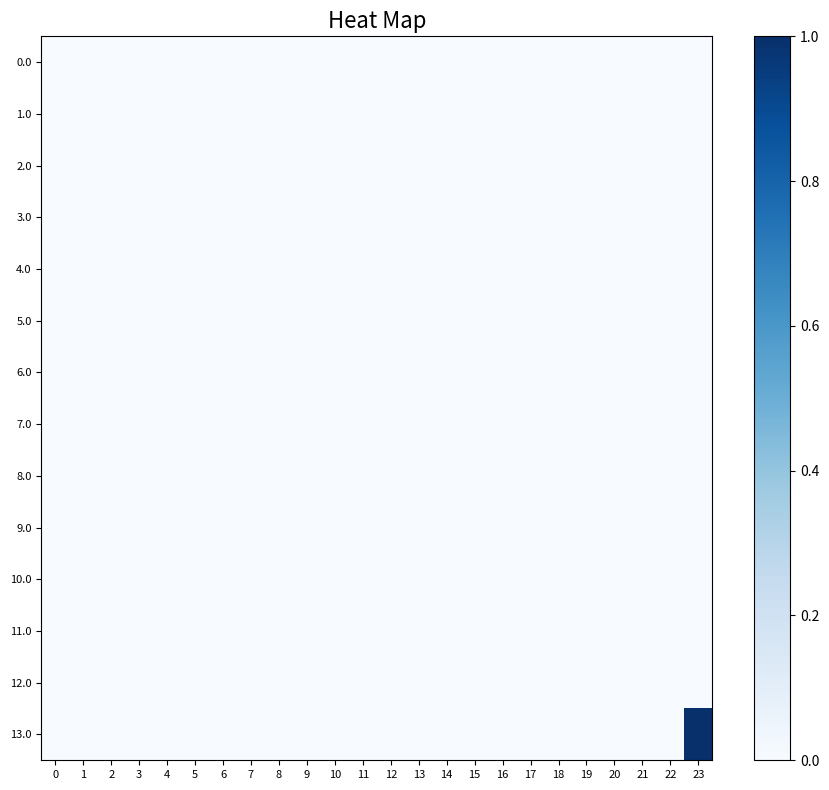

Reading left to right, list all the values displayed in this chart.

0.0: 0=0	1=0	2=0	3=0	4=0	5=0	6=0	7=0	8=0	9=0	10=0	11=0	12=0	13=0	14=0	15=0	16=0	17=0	18=0	19=0	20=0	21=0	22=0	23=0
1.0: 0=0	1=0	2=0	3=0	4=0	5=0	6=0	7=0	8=0	9=0	10=0	11=0	12=0	13=0	14=0	15=0	16=0	17=0	18=0	19=0	20=0	21=0	22=0	23=0
2.0: 0=0	1=0	2=0	3=0	4=0	5=0	6=0	7=0	8=0	9=0	10=0	11=0	12=0	13=0	14=0	15=0	16=0	17=0	18=0	19=0	20=0	21=0	22=0	23=0
3.0: 0=0	1=0	2=0	3=0	4=0	5=0	6=0	7=0	8=0	9=0	10=0	11=0	12=0	13=0	14=0	15=0	16=0	17=0	18=0	19=0	20=0	21=0	22=0	23=0
4.0: 0=0	1=0	2=0	3=0	4=0	5=0	6=0	7=0	8=0	9=0	10=0	11=0	12=0	13=0	14=0	15=0	16=0	17=0	18=0	19=0	20=0	21=0	22=0	23=0
5.0: 0=0	1=0	2=0	3=0	4=0	5=0	6=0	7=0	8=0	9=0	10=0	11=0	12=0	13=0	14=0	15=0	16=0	17=0	18=0	19=0	20=0	21=0	22=0	23=0
6.0: 0=0	1=0	2=0	3=0	4=0	5=0	6=0	7=0	8=0	9=0	10=0	11=0	12=0	13=0	14=0	15=0	16=0	17=0	18=0	19=0	20=0	21=0	22=0	23=0
7.0: 0=0	1=0	2=0	3=0	4=0	5=0	6=0	7=0	8=0	9=0	10=0	11=0	12=0	13=0	14=0	15=0	16=0	17=0	18=0	19=0	20=0	21=0	22=0	23=0
8.0: 0=0	1=0	2=0	3=0	4=0	5=0	6=0	7=0	8=0	9=0	10=0	11=0	12=0	13=0	14=0	15=0	16=0	17=0	18=0	19=0	20=0	21=0	22=0	23=0
9.0: 0=0	1=0	2=0	3=0	4=0	5=0	6=0	7=0	8=0	9=0	10=0	11=0	12=0	13=0	14=0	15=0	16=0	17=0	18=0	19=0	20=0	21=0	22=0	23=0
10.0: 0=0	1=0	2=0	3=0	4=0	5=0	6=0	7=0	8=0	9=0	10=0	11=0	12=0	13=0	14=0	15=0	16=0	17=0	18=0	19=0	20=0	21=0	22=0	23=0
11.0: 0=0	1=0	2=0	3=0	4=0	5=0	6=0	7=0	8=0	9=0	10=0	11=0	12=0	13=0	14=0	15=0	16=0	17=0	18=0	19=0	20=0	21=0	22=0	23=0
12.0: 0=0	1=0	2=0	3=0	4=0	5=0	6=0	7=0	8=0	9=0	10=0	11=0	12=0	13=0	14=0	15=0	16=0	17=0	18=0	19=0	20=0	21=0	22=0	23=0
13.0: 0=0	1=0	2=0	3=0	4=0	5=0	6=0	7=0	8=0	9=0	10=0	11=0	12=0	13=0	14=0	15=0	16=0	17=0	18=0	19=0	20=0	21=0	22=0	23=1